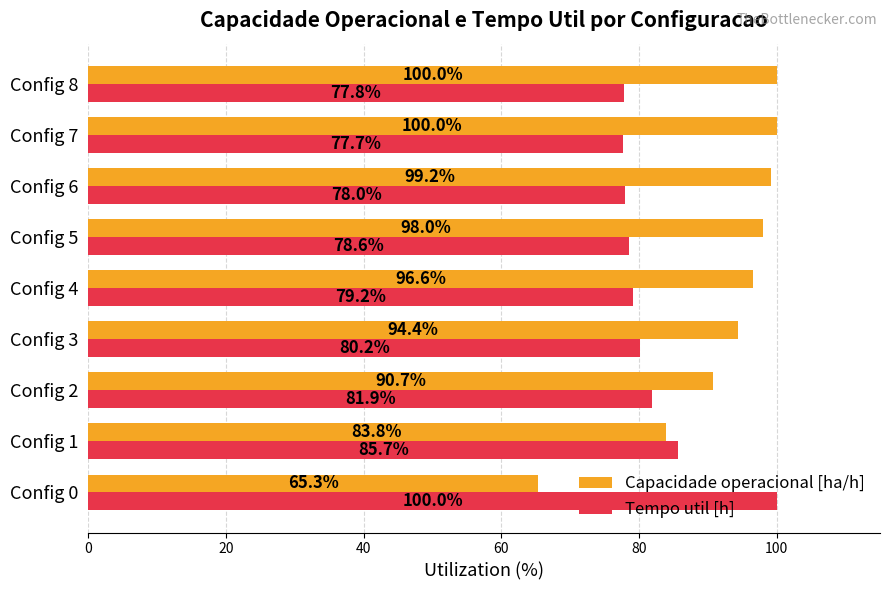

At which category is the sum across all series the highest?

Config 8